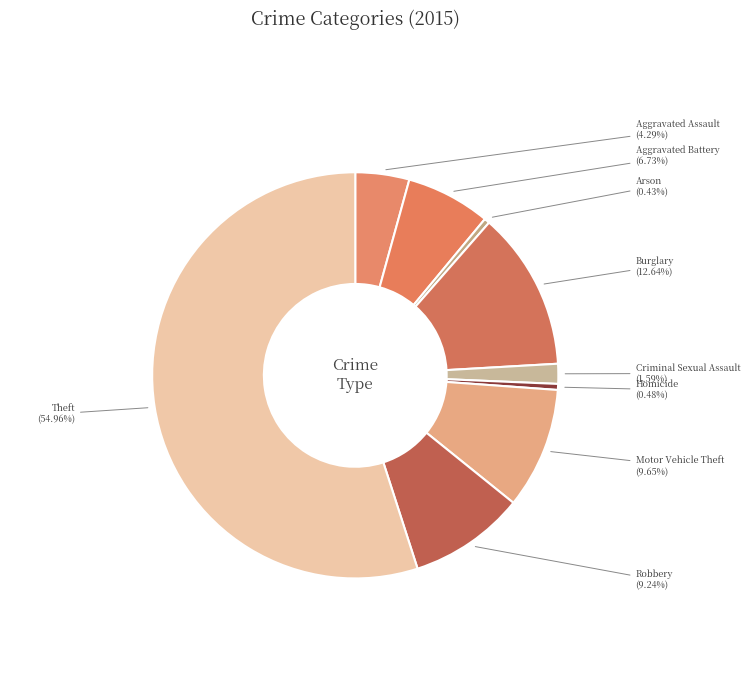

To the nearest percent, what is the average slice percentage?

11%